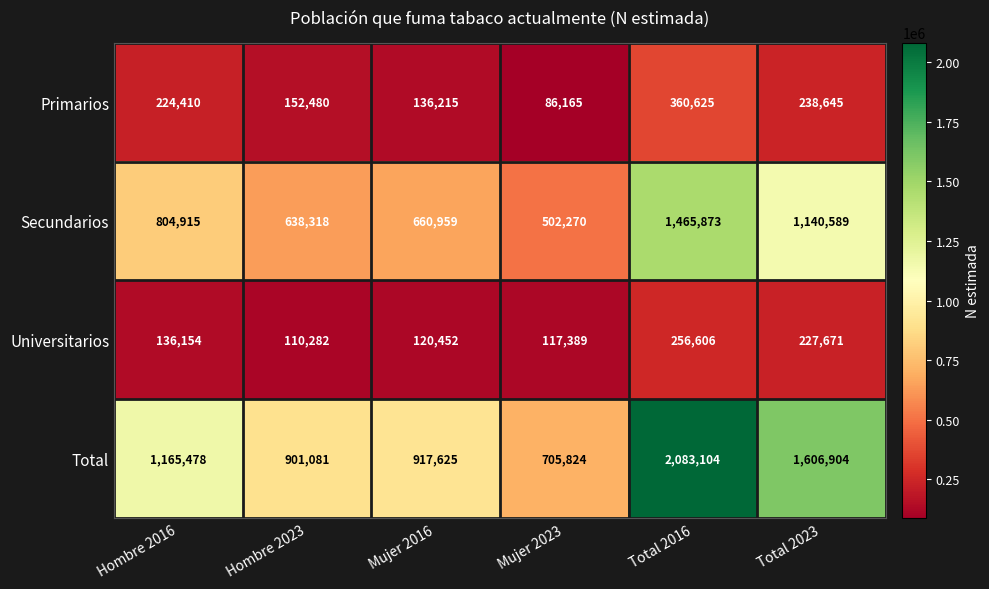

What is the sum of all Primarios values?

1198540